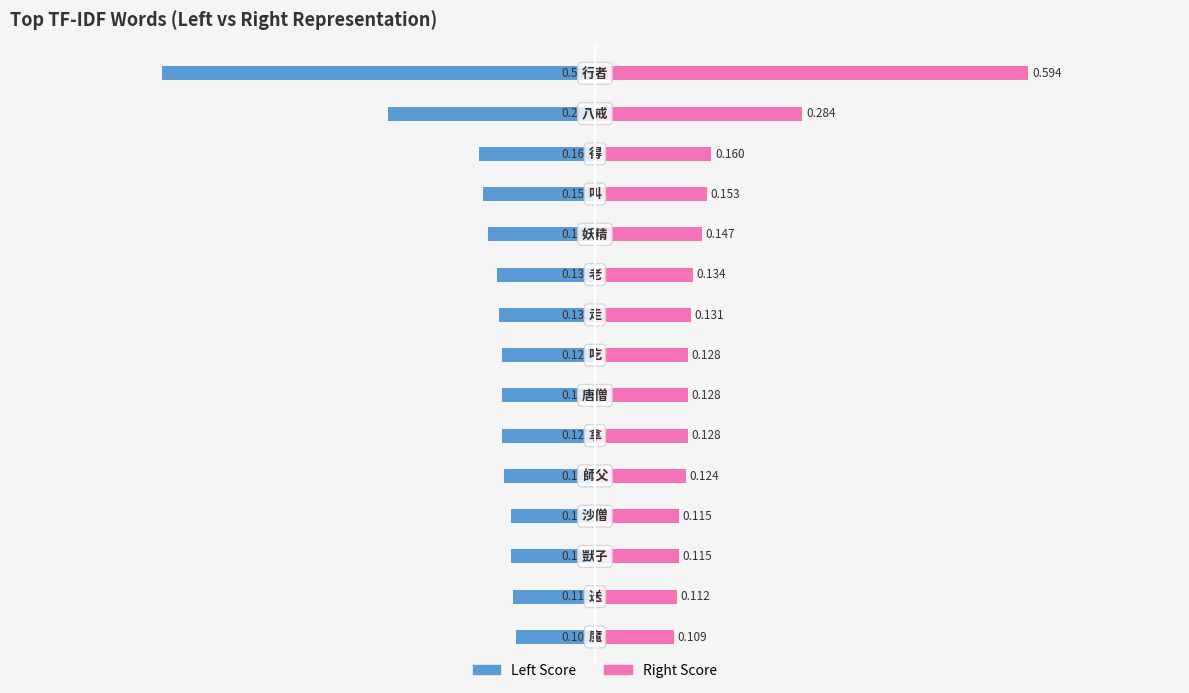

What value does the 行者 (right) series have at 4?

0.1